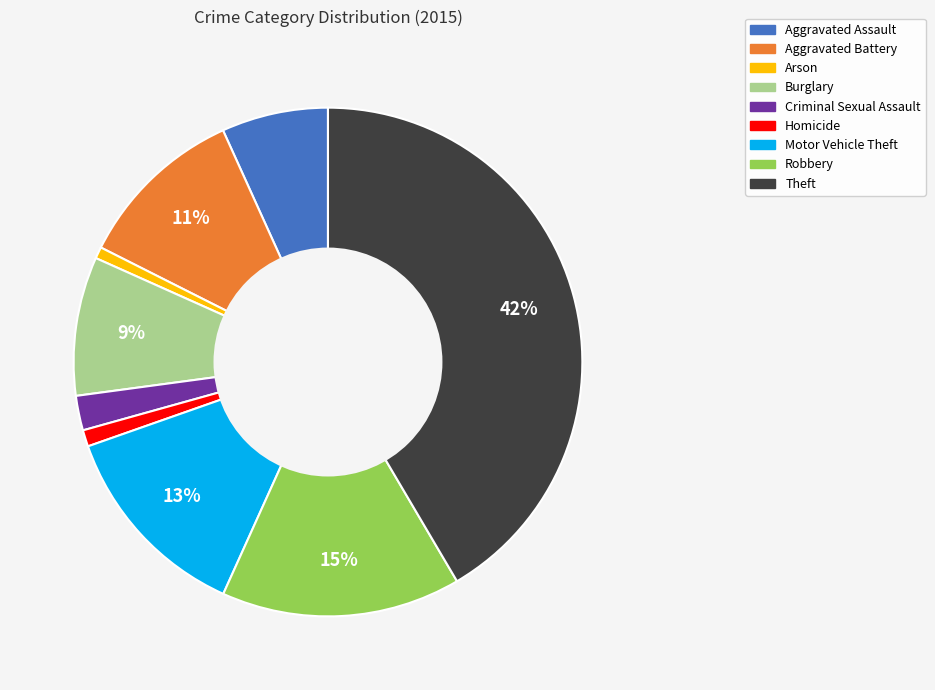

How many slices are in this pie chart?

9